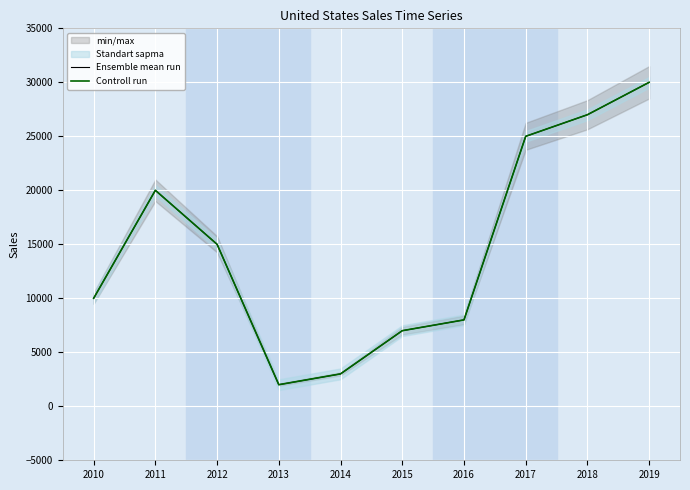

Reading left to right, list all the values displayed in this chart.

Ensemble mean run: 2010=10000	2011=20000	2012=15000	2013=2000	2014=3000	2015=7000	2016=8000	2017=25000	2018=27000	2019=30000
Controll run: 2010=10000	2011=20000	2012=15000	2013=2000	2014=3000	2015=7000	2016=8000	2017=25000	2018=27000	2019=30000